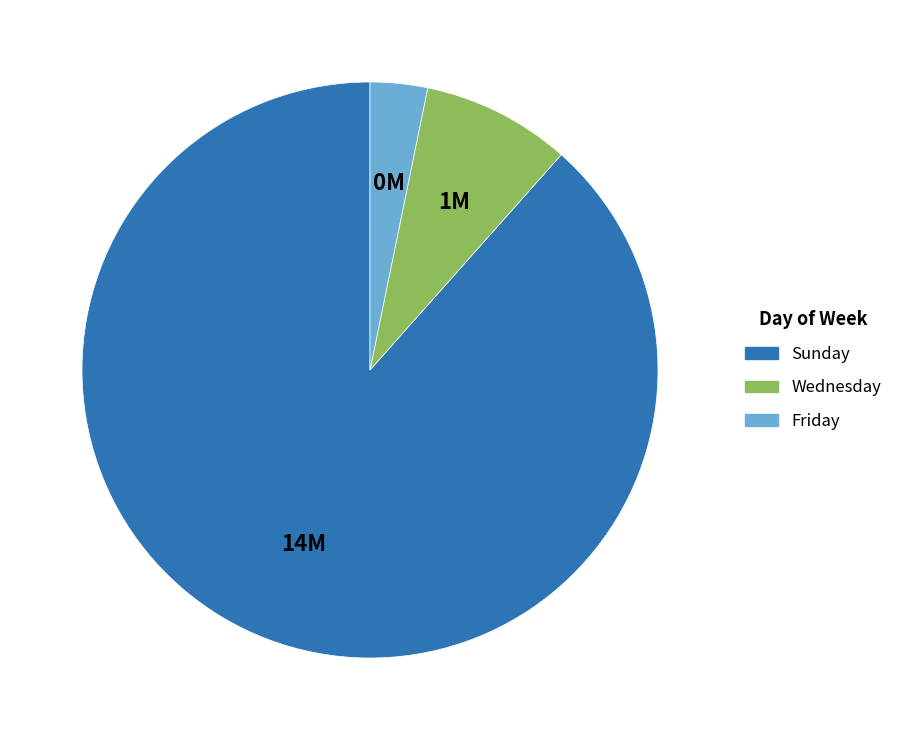

Is Wednesday the majority of the pie?

No